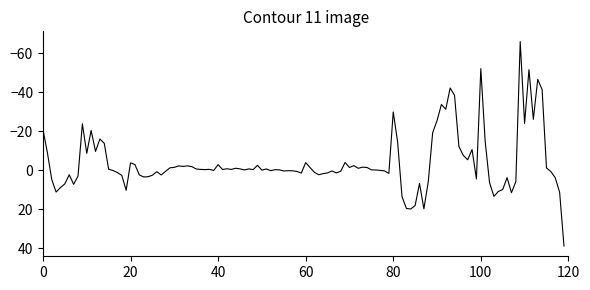

What is the difference between the maximum and minimum values?

104.9